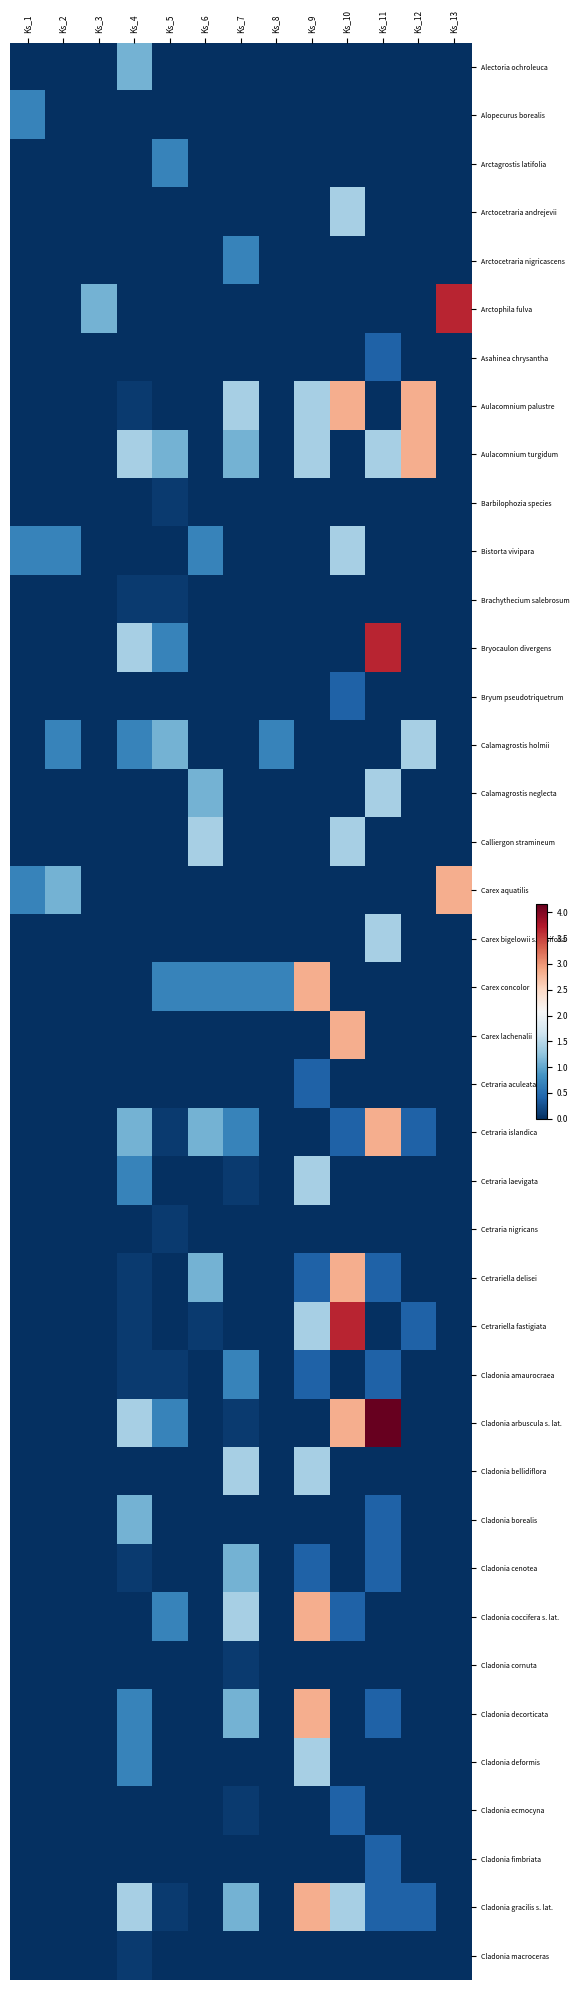

Which has a higher value, Ks_5 or Ks_2?

Ks_5